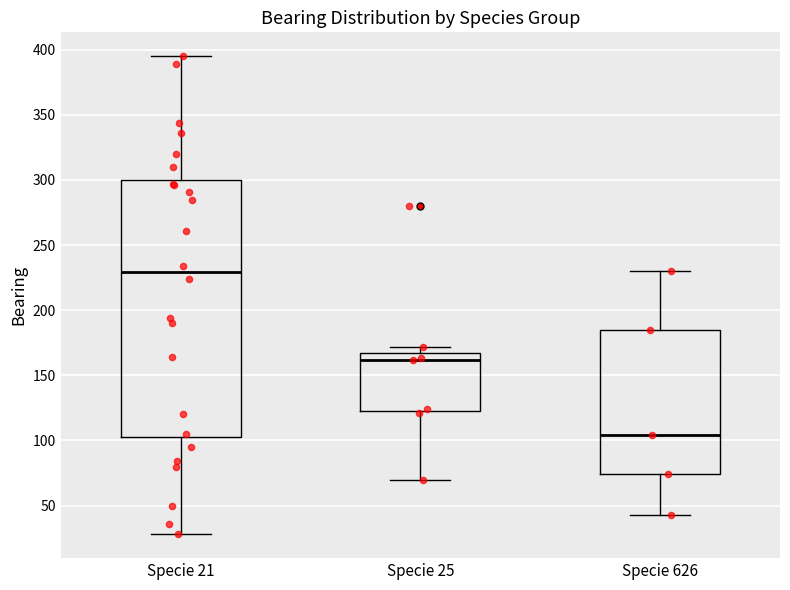

Reading left to right, read every box against the y-axis: the position of its median line, the range the box covers, and the ends of its whiskers. The values are not printed on the chart, so give them approximately, as read against the axis.

Specie 21: median 230, box 105 to 300, whiskers 30 to 395
Specie 25: median 160, box 125 to 170, whiskers 70 to 170 (just above the box's upper edge)
Specie 626: median 105, box 75 to 185, whiskers 45 to 230